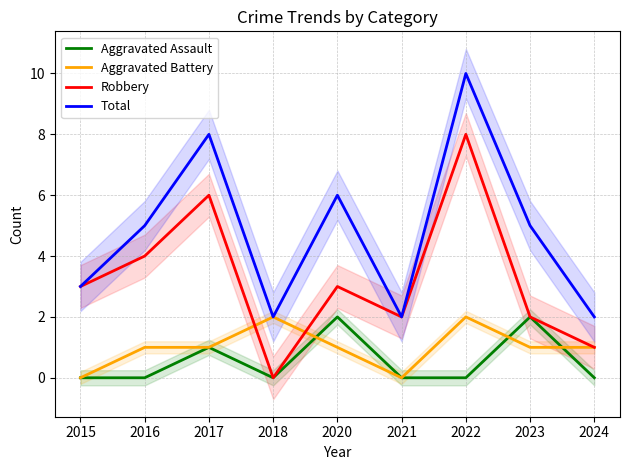

Count the Total values in the range 2 to 6.

7